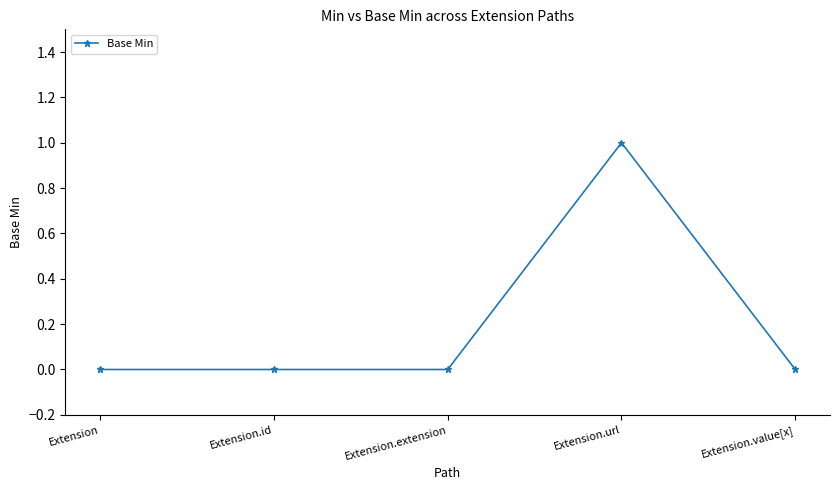

Reading left to right, extract all data points from this chart.

0	0	0	1	0